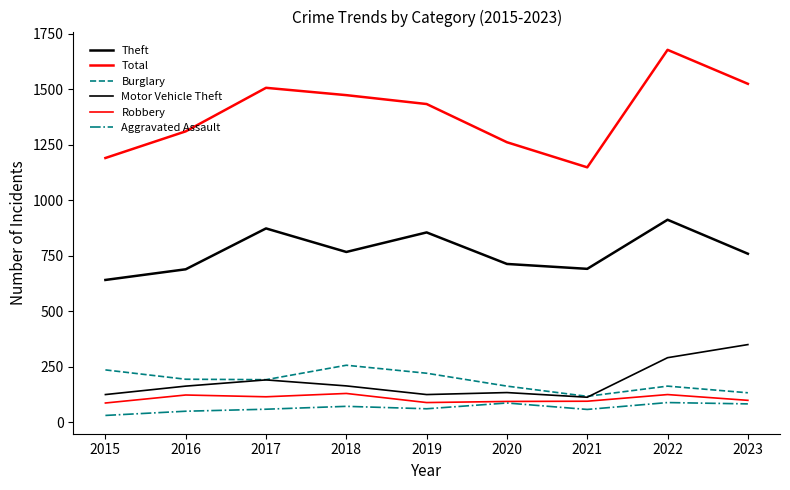

How many lines are shown in the chart?

6